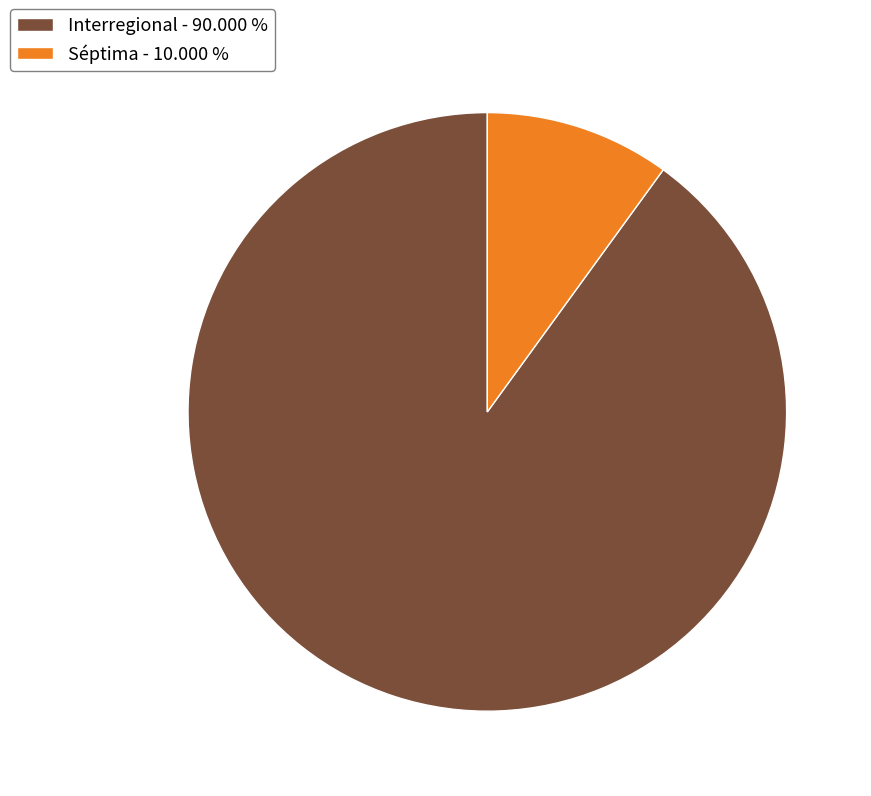

Approximately how many times larger is the value at Interregional compared to Séptima?

9.0